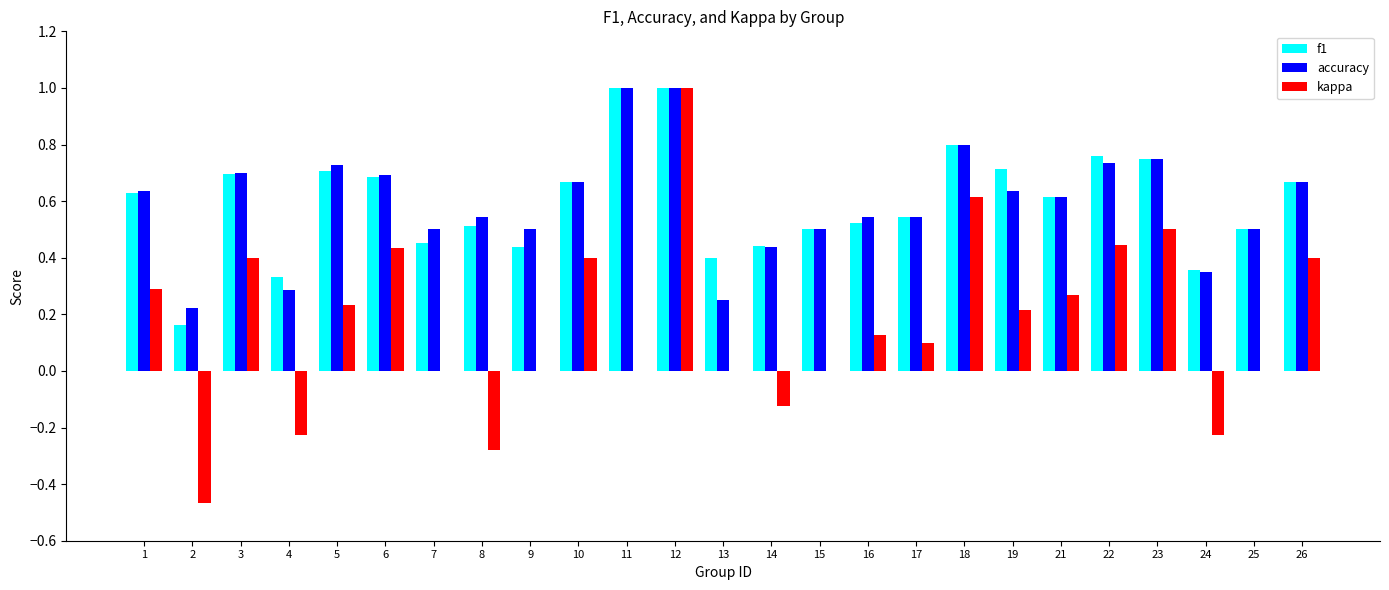

How many categories are shown in the chart?

25